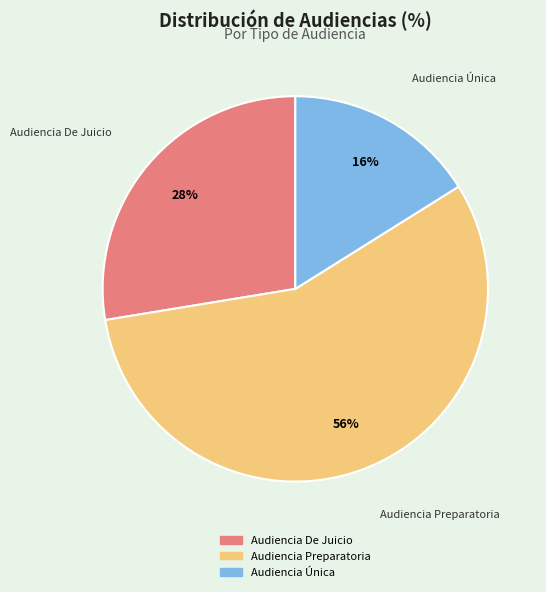

What percentage is the Audiencia Única slice, to the nearest percent?

16%